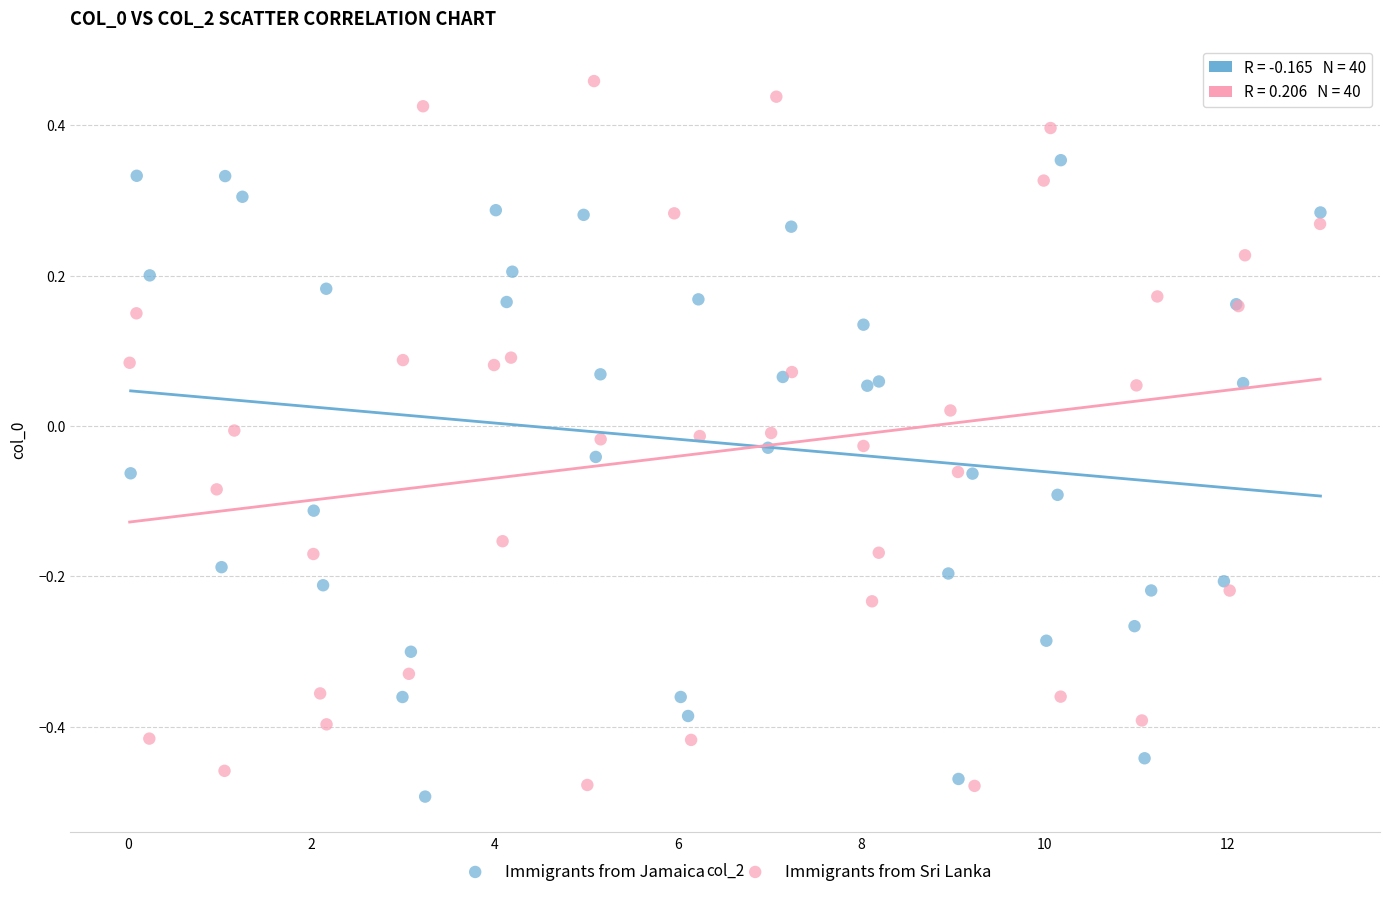

Which series has the widest spread of Y values?

Immigrants from Sri Lanka